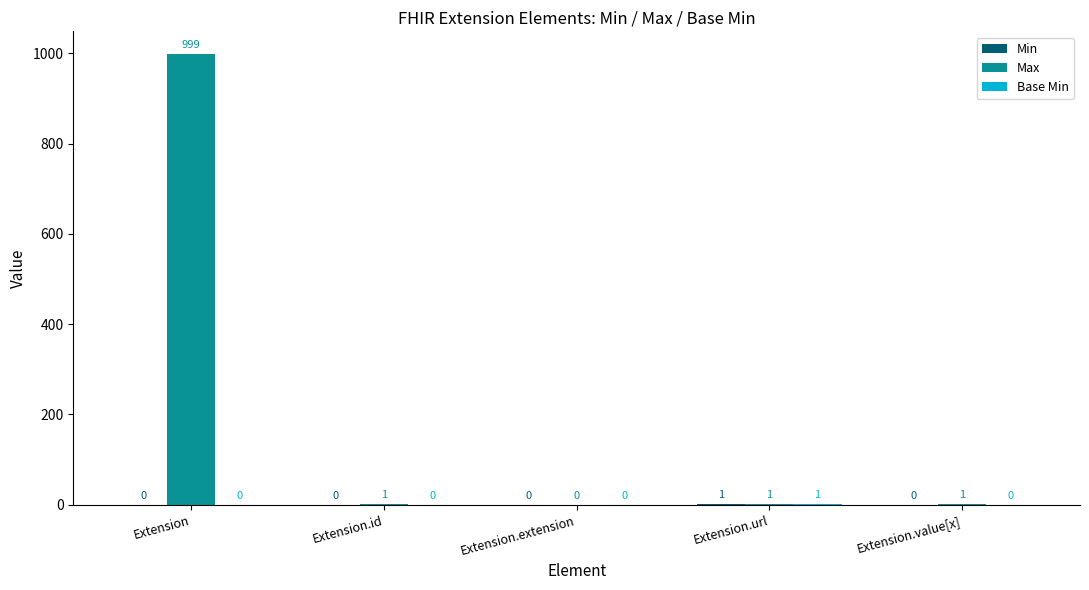

Is it true that Max equals -690 at Extension.extension?

False